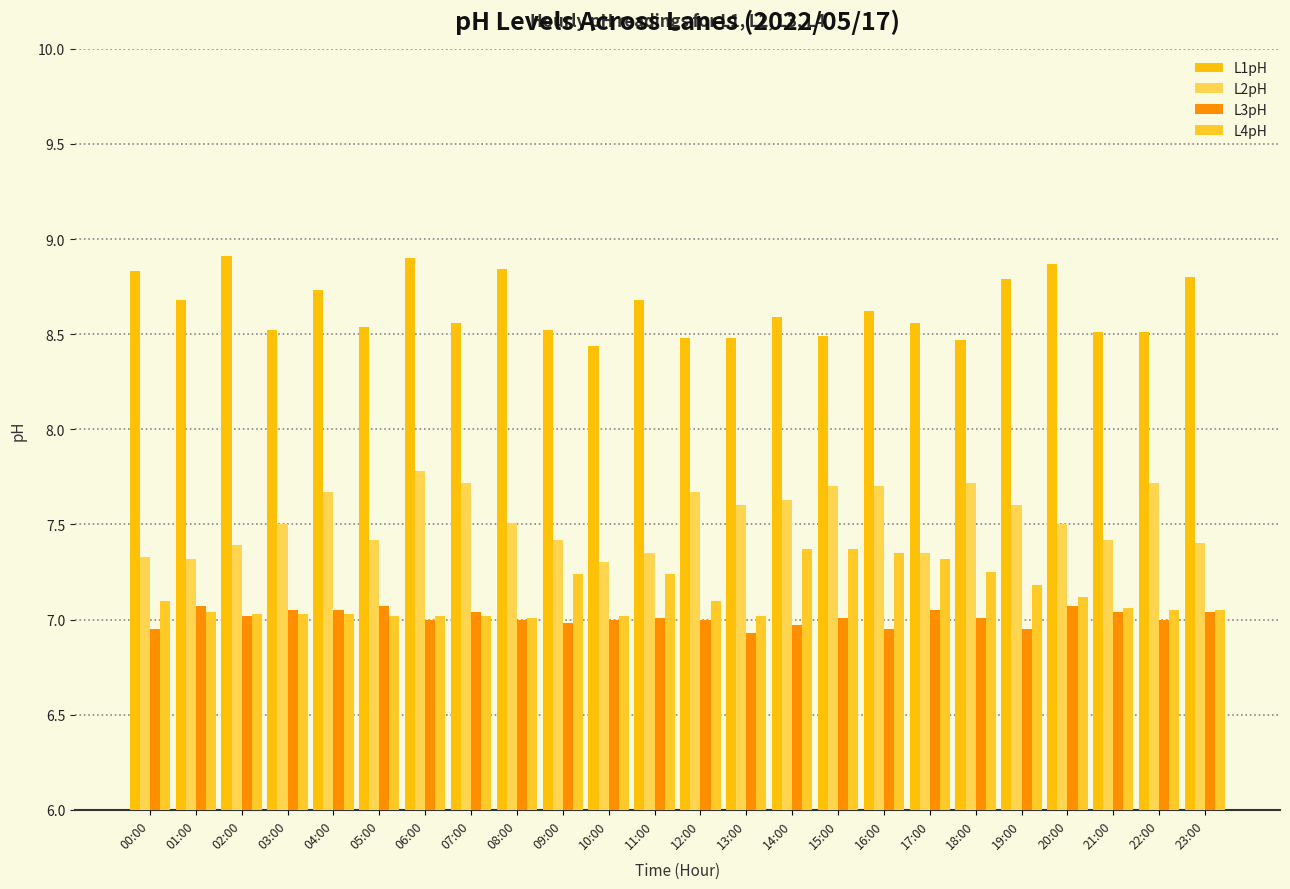

Is it true that L3pH equals 4.5 at 20:00?

False